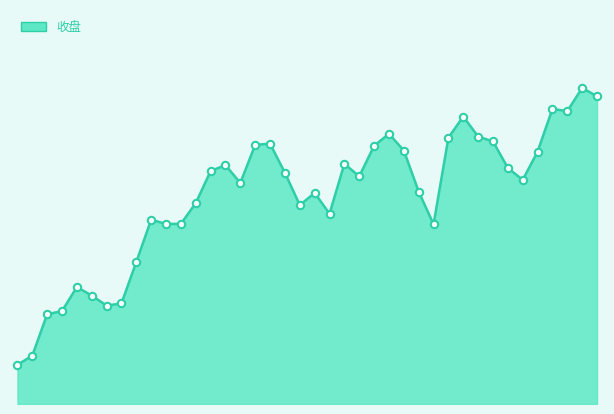

How many lines are shown in the chart?

1